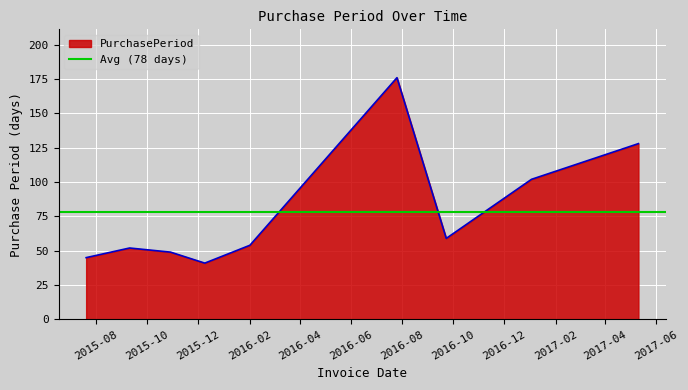

How many lines are shown in the chart?

1